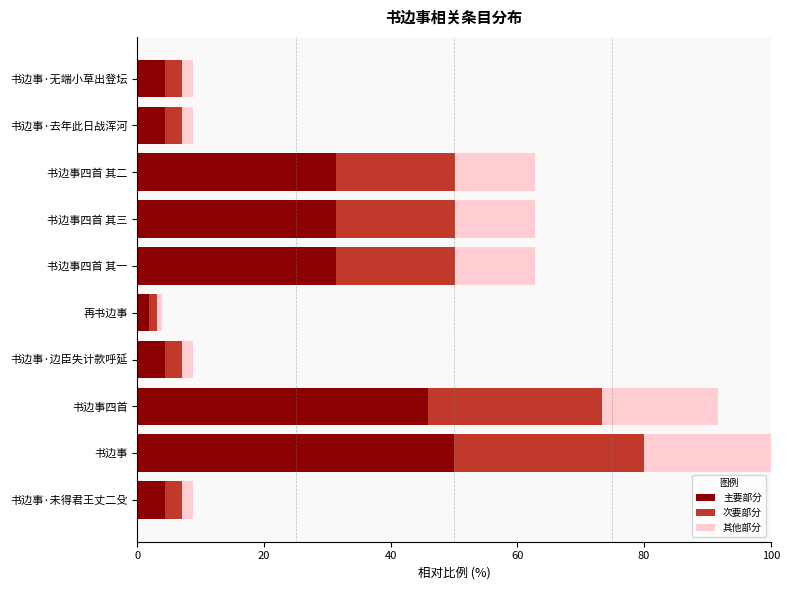

Read the 主要部分 value at 书边事四首 其二.

31.4